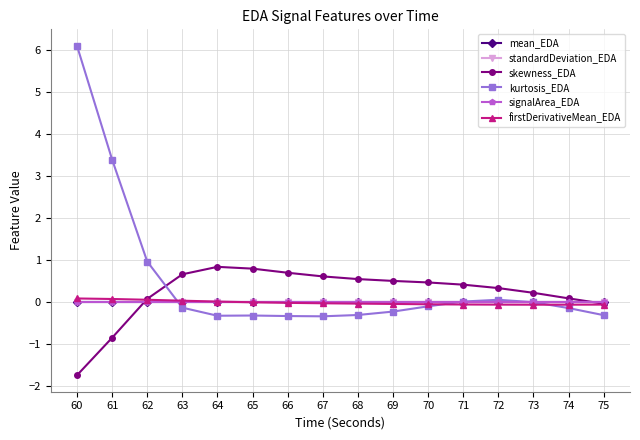

How many times do standardDeviation_EDA and skewness_EDA cross each other?

2